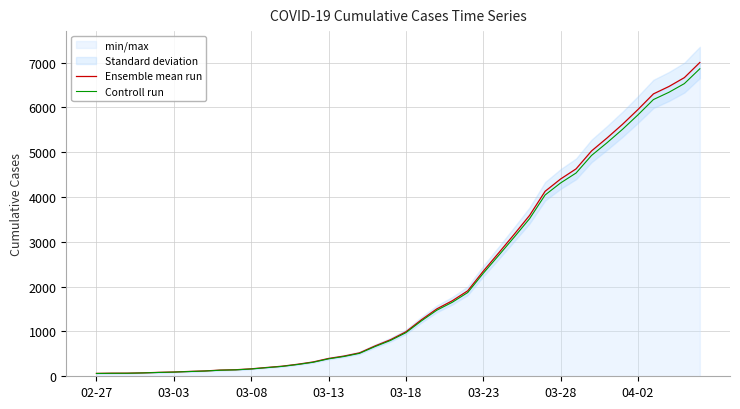

What is the maximum value for Controll run?

6862.0